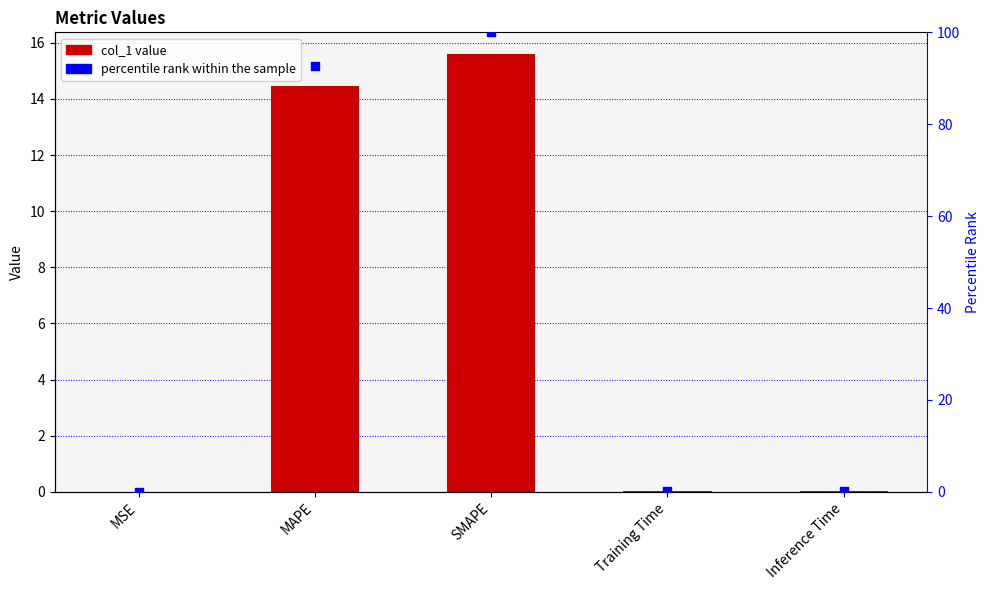

Is the value of col_1 at MSE greater than the value of percentile rank within the sample at Training Time?

No